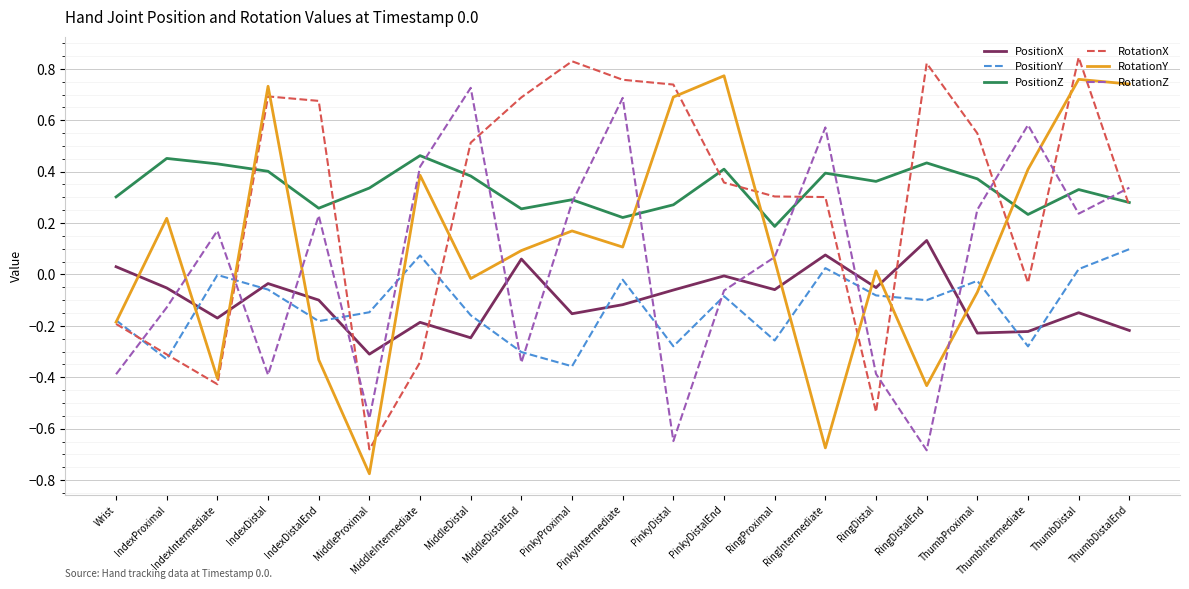

At which category does PositionY reach its first local valley?

IndexProximal